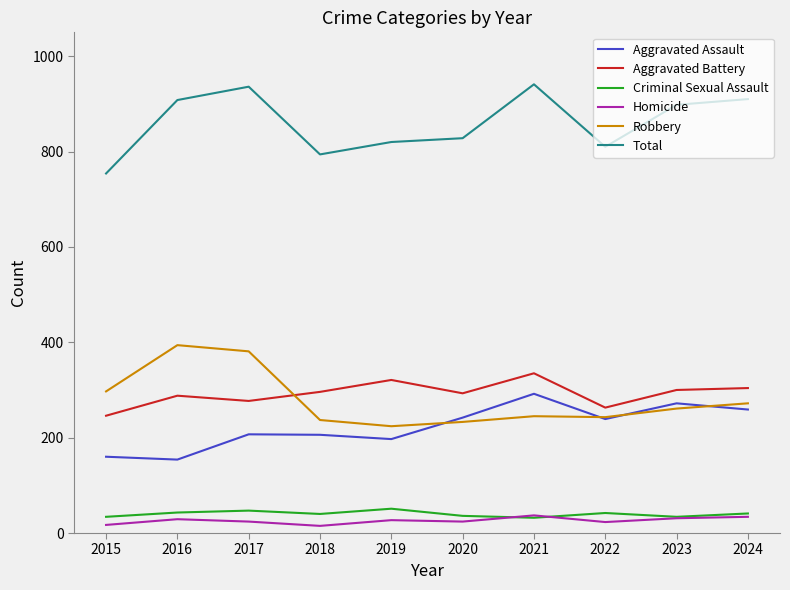

What is the spread (max minus min) of values at 2019?

793